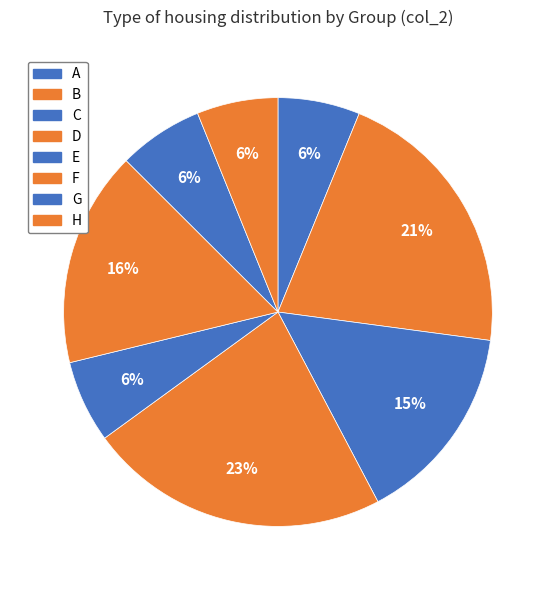

What is the smallest slice in the pie chart?

H